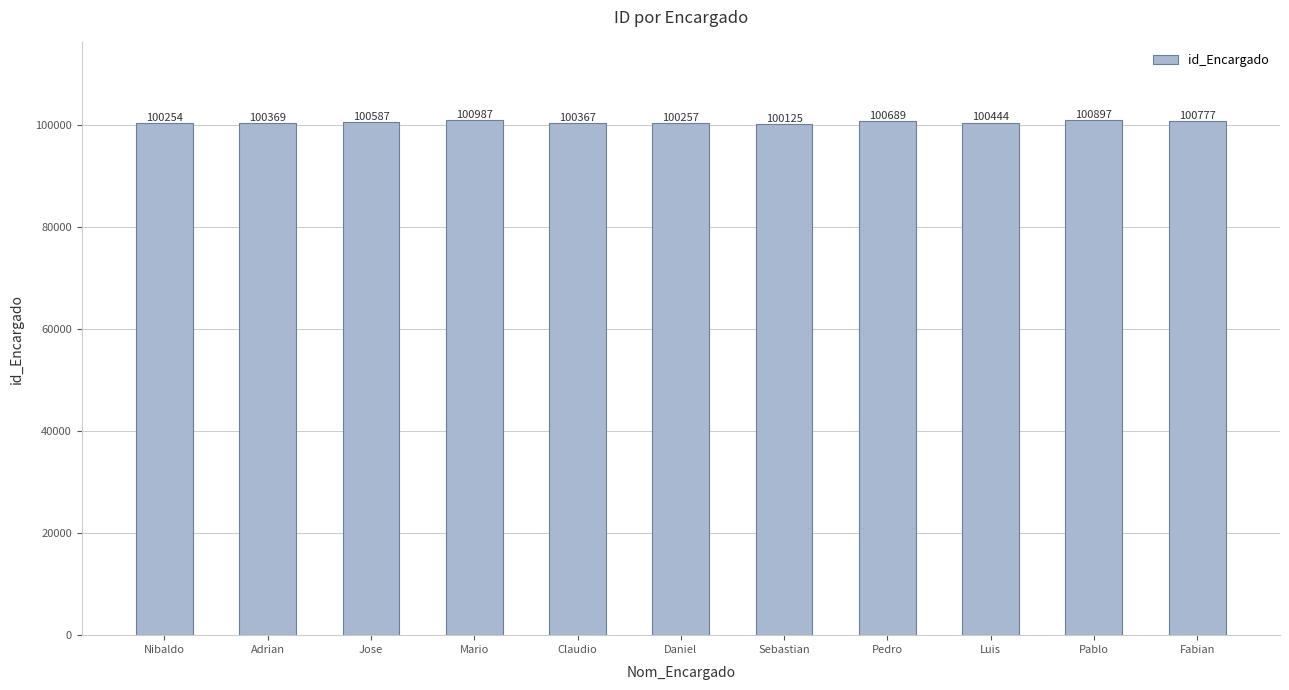

What is the change in value from Mario to Pedro?

-298